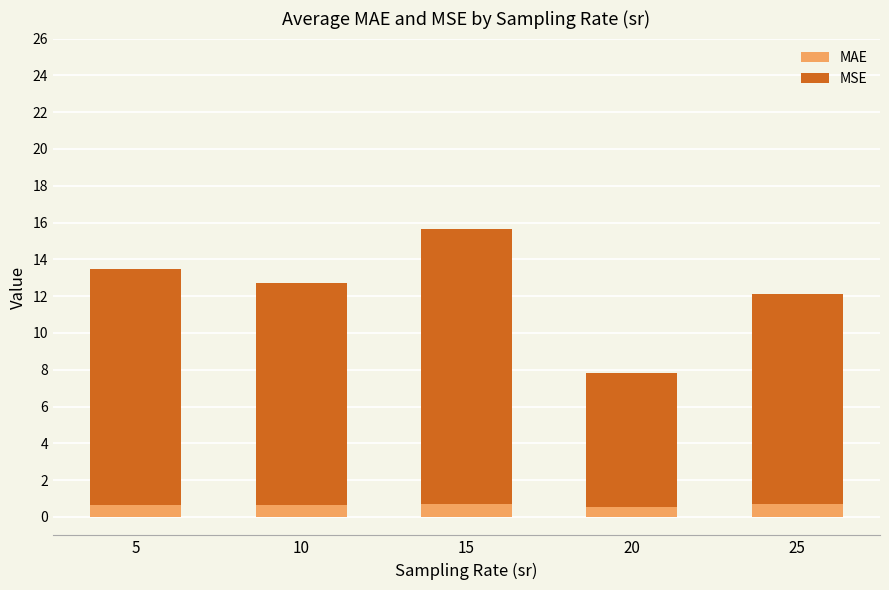

Count the MAE values in the range 0 to 1.

5